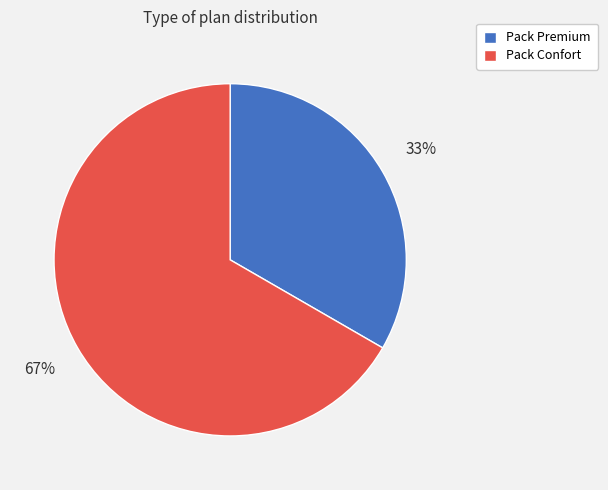

What is the ratio of the value at Pack Confort to the value at Pack Premium?

2.0